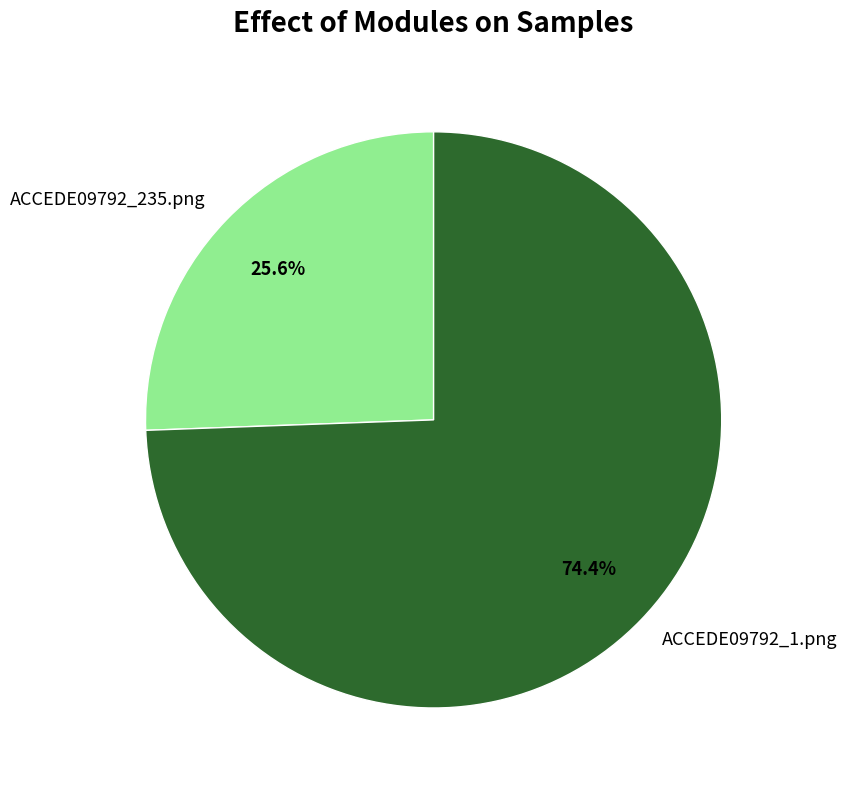

Between ACCEDE09792_235.png and ACCEDE09792_1.png, which is larger?

ACCEDE09792_1.png